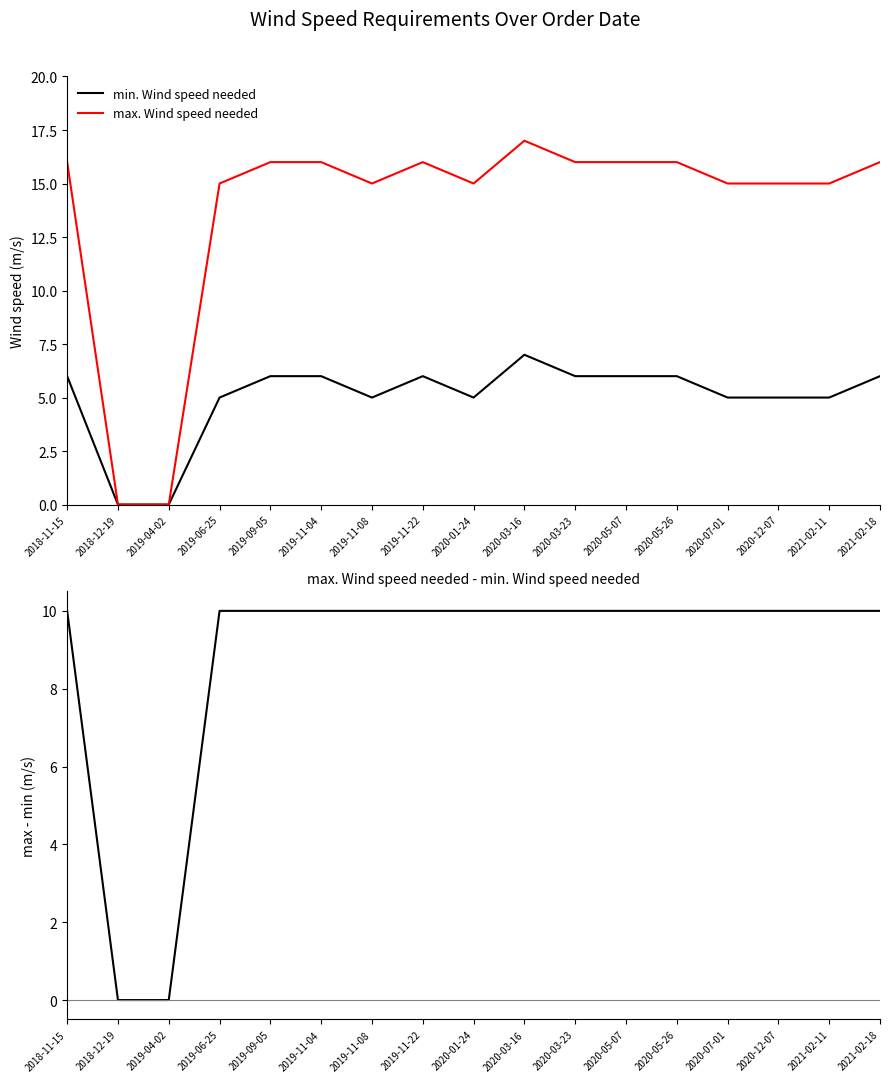

What is the spread (max minus min) of values at 2020-01-24?

10